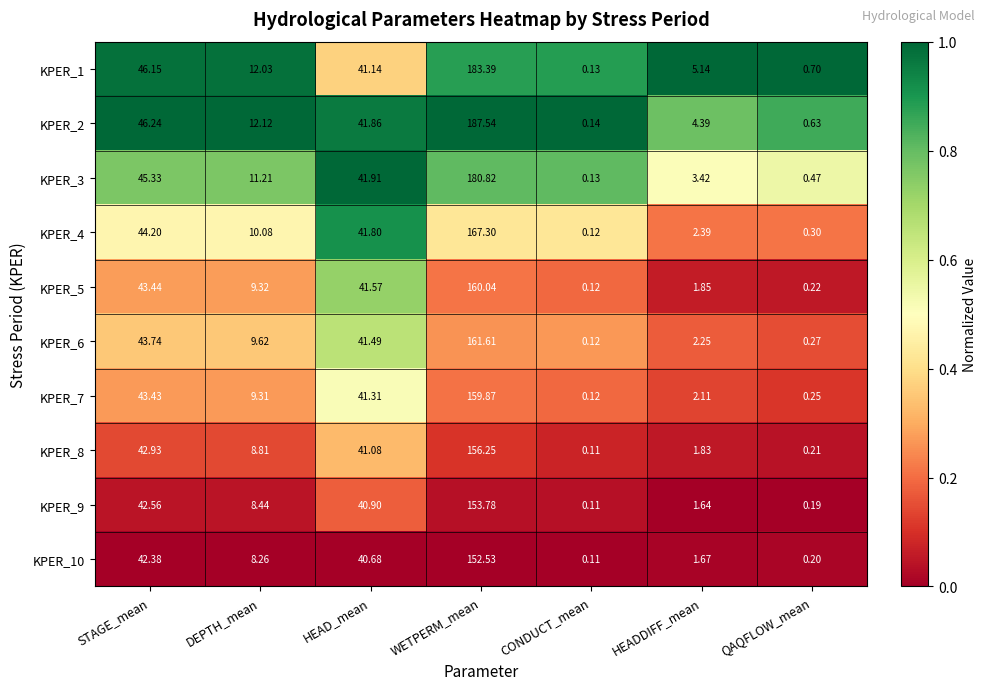

At which category is the sum across all series the highest?

WETPERM_mean